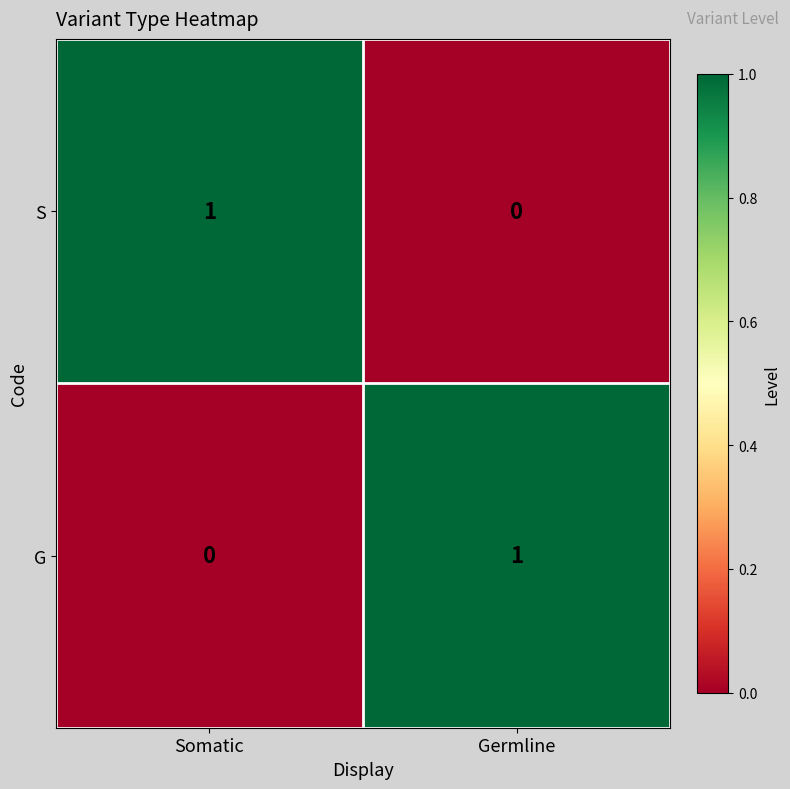

Is the value of S at Somatic greater than the value of G at Somatic?

Yes